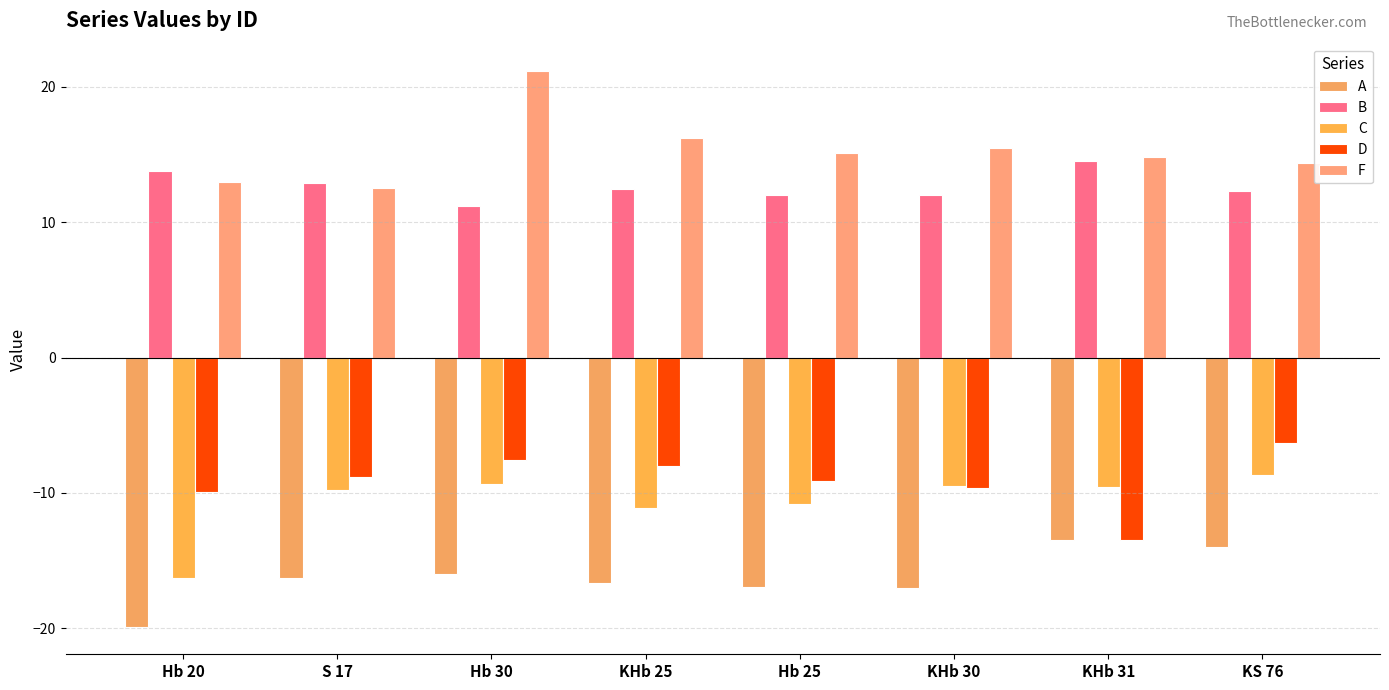

What is the total value across all series at Hb 30?

-0.5